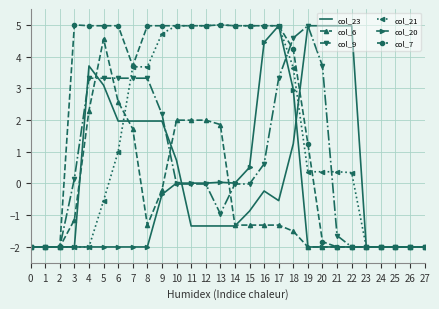

True or false: col_20 has a value of -2.0 at 22.

True